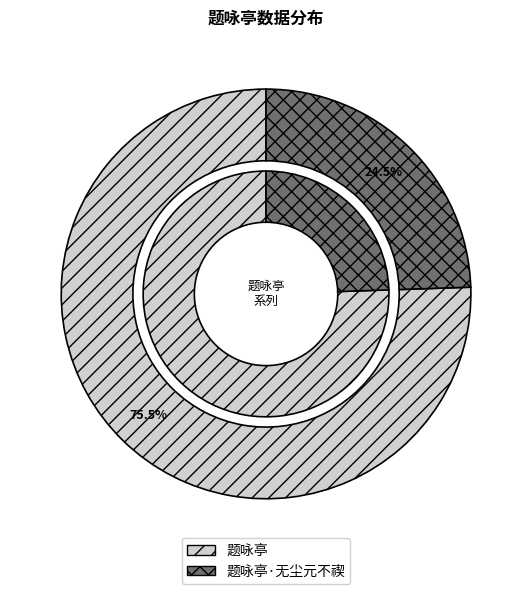

To the nearest percent, what is the combined percentage of 题咏亭·无尘元不禊 and 题咏亭?

100%